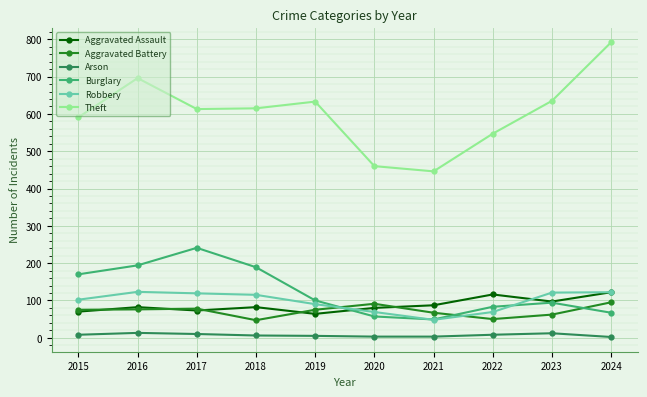

What is the maximum value for Theft?

792